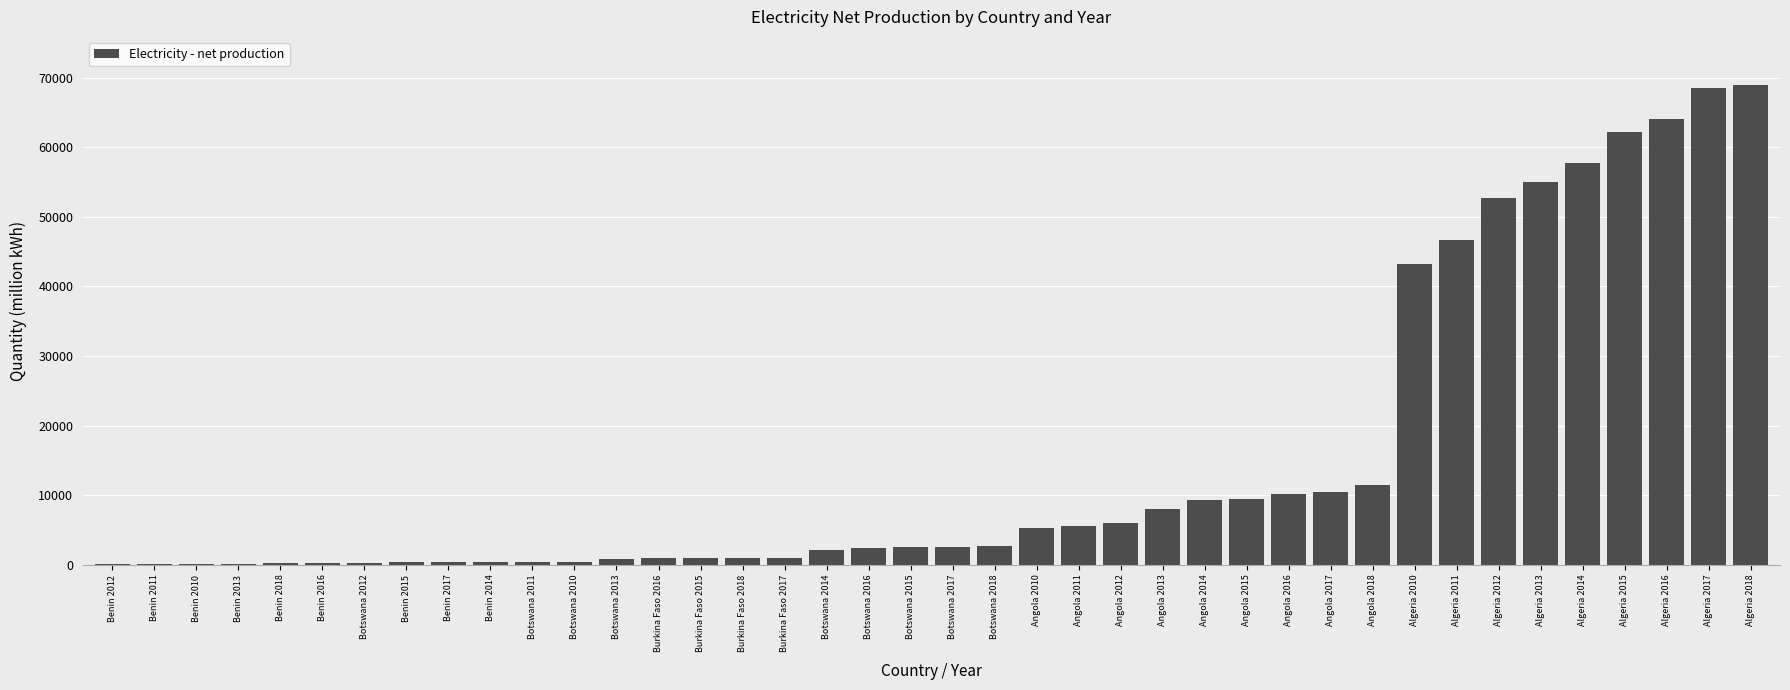

At which label is the value closest to 34505?

Algeria 2010